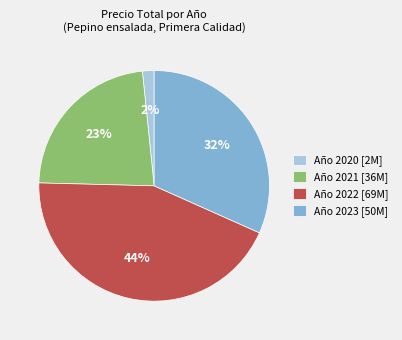

Do Año 2020 [2M] and Año 2022 [69M] together represent more than half of the pie?

No